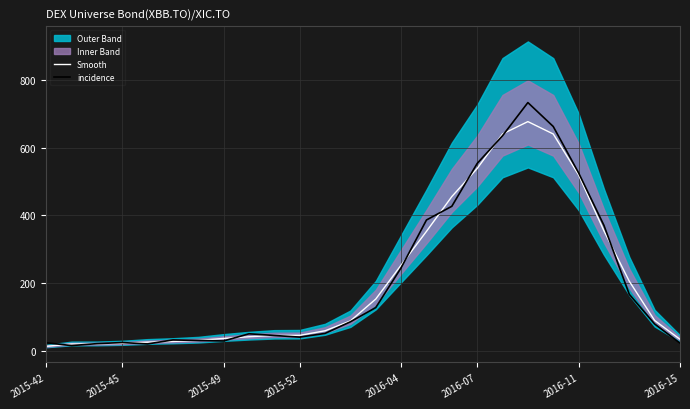

What is the value of the Smooth point at the 6th from the left?

27.3